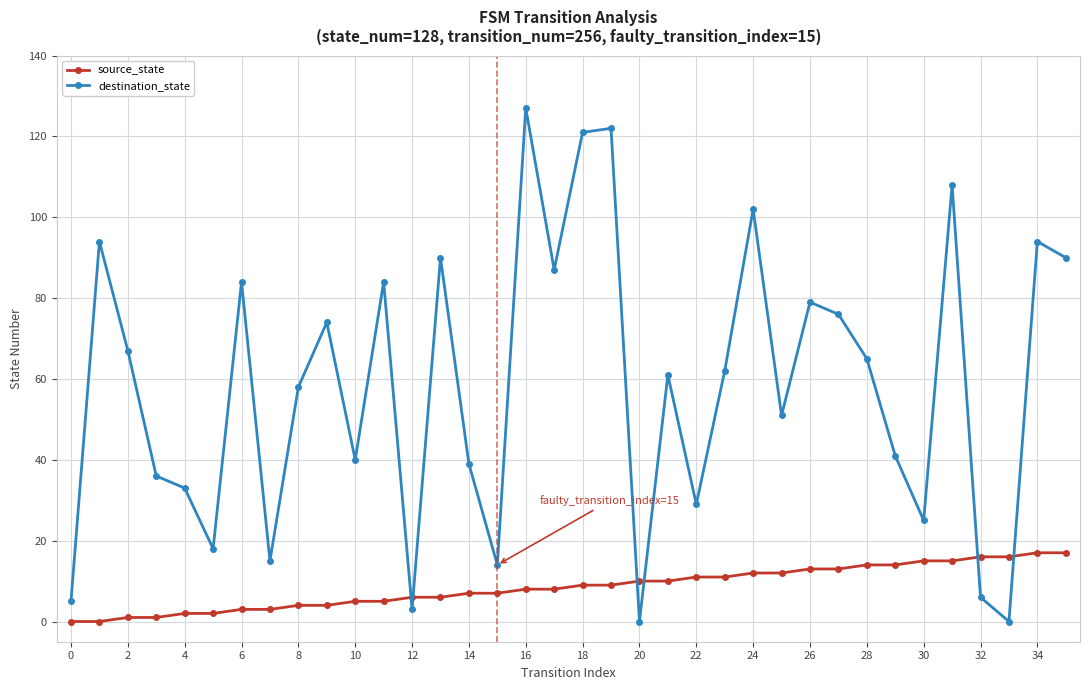

How many times do source_state and destination_state cross each other?

6